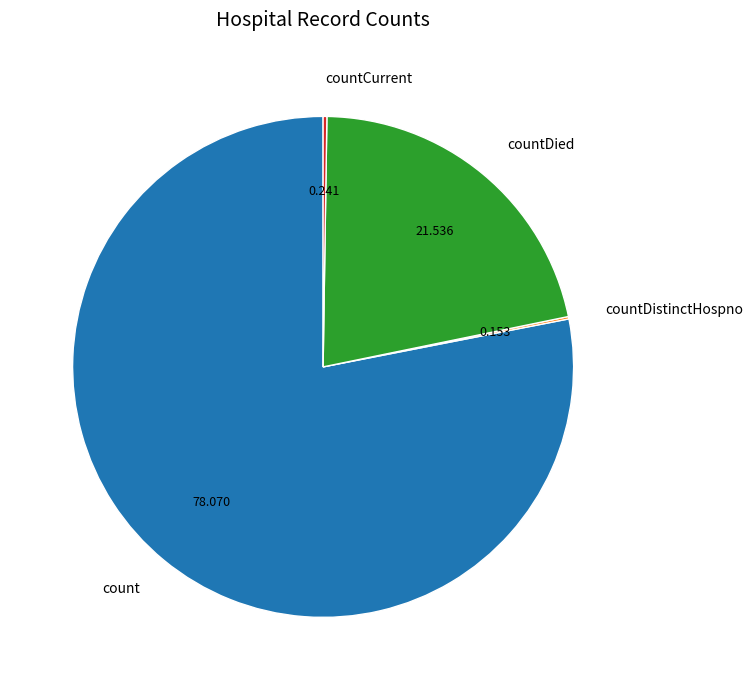

Is there any slice that represents more than half of the pie?

Yes